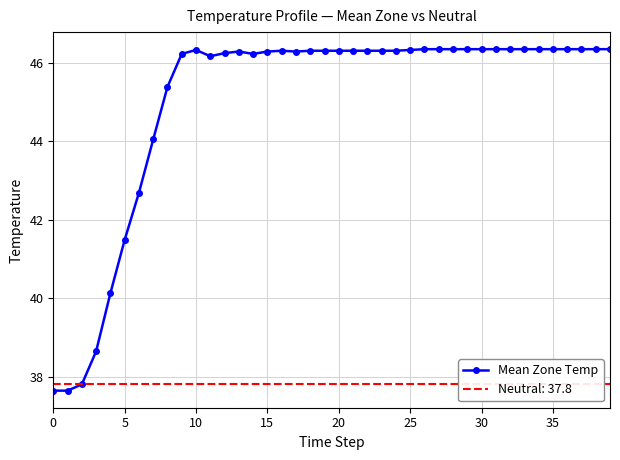

Reading left to right, what are all the values shown in this chart?

37.6	37.6	37.8	38.6	40.1	41.5	42.7	44.0	45.4	46.2	46.3	46.2	46.2	46.3	46.2	46.3	46.3	46.3	46.3	46.3	46.3	46.3	46.3	46.3	46.3	46.3	46.3	46.3	46.3	46.3	46.3	46.3	46.3	46.3	46.3	46.3	46.3	46.3	46.3	46.3